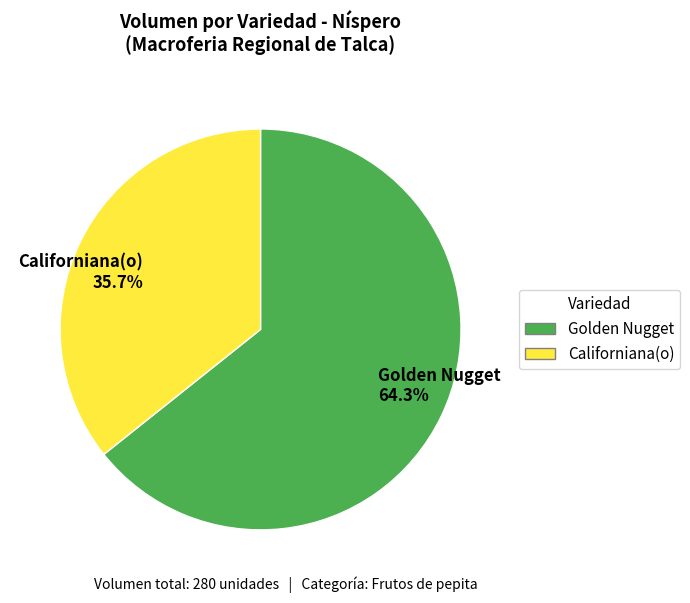

What is the ratio of the value at Golden Nugget 64.3% to the value at Californiana(o) 35.7%?

1.8